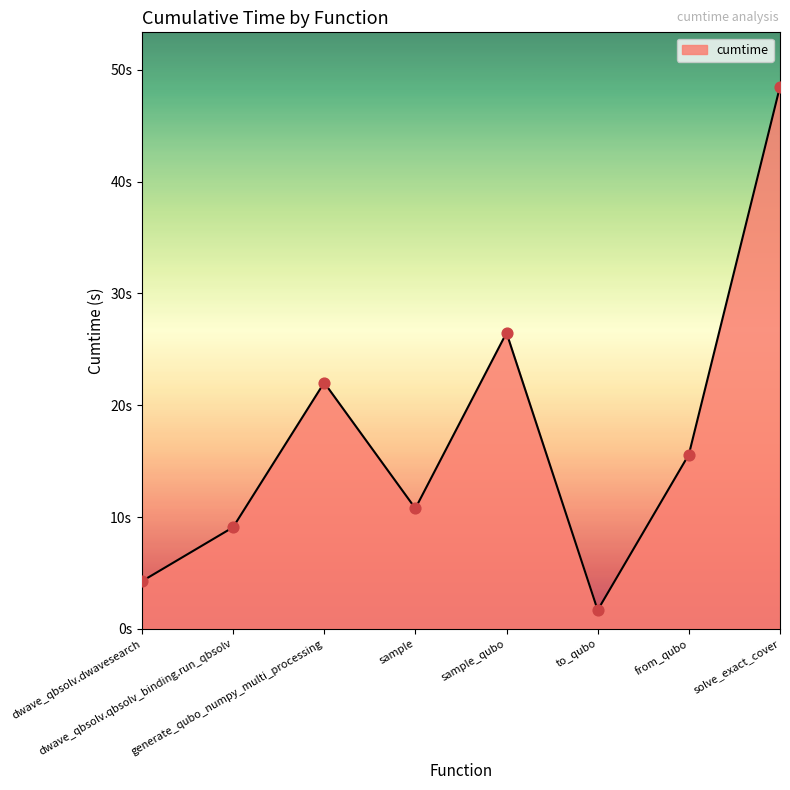

Which has a higher value, sample or dwave_qbsolv.qbsolv_binding.run_qbsolv?

sample